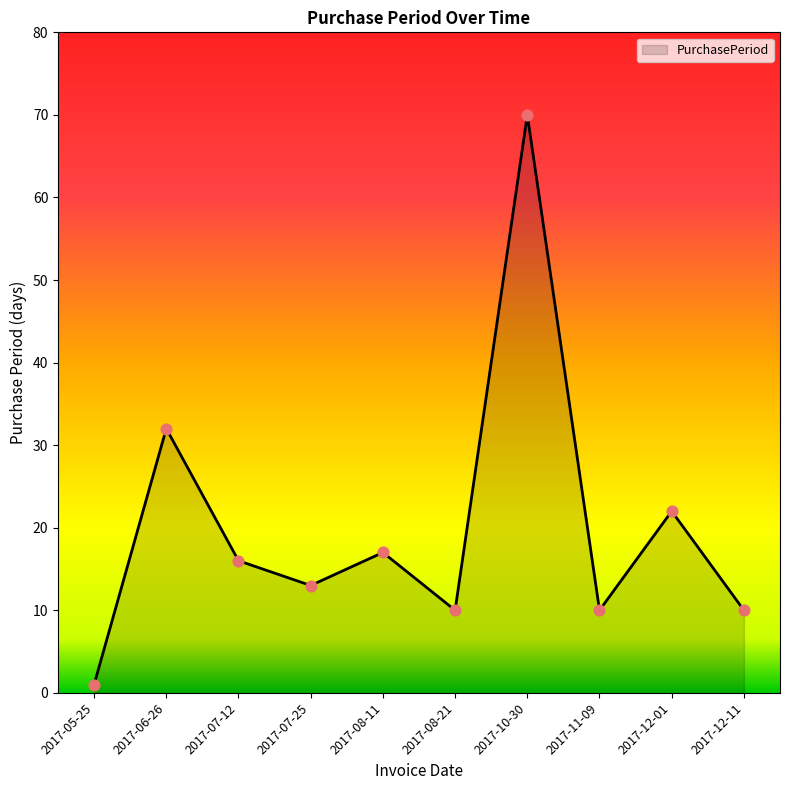

What is the change in value from 2017-08-11 to 2017-08-21?

-7